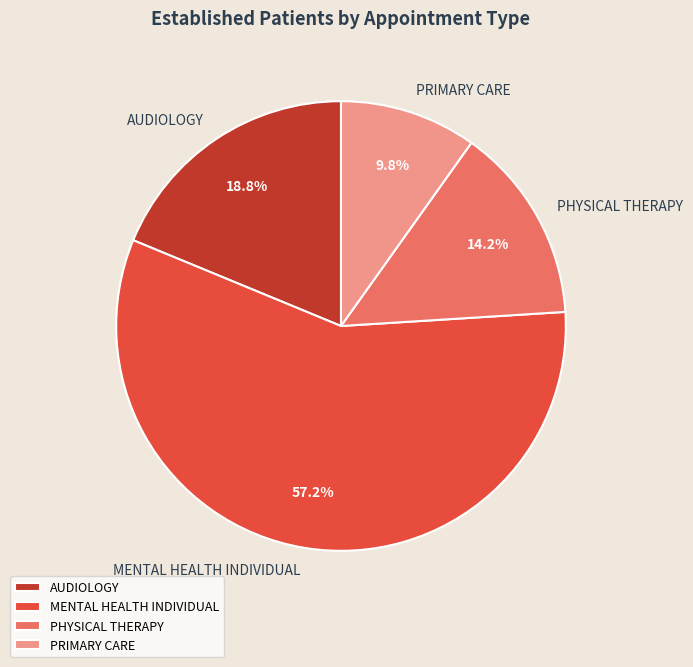

To the nearest percent, what portion does AUDIOLOGY represent?

19%